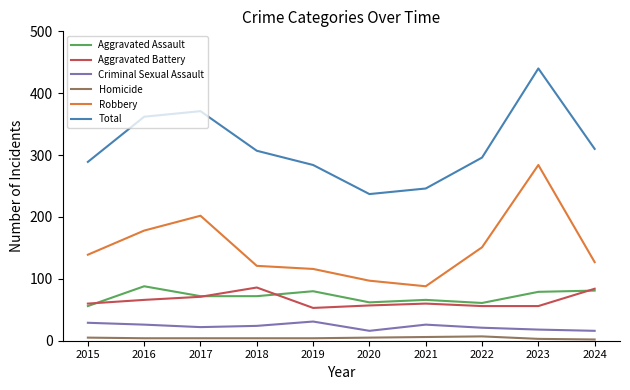

What is the minimum value shown in the chart?

2